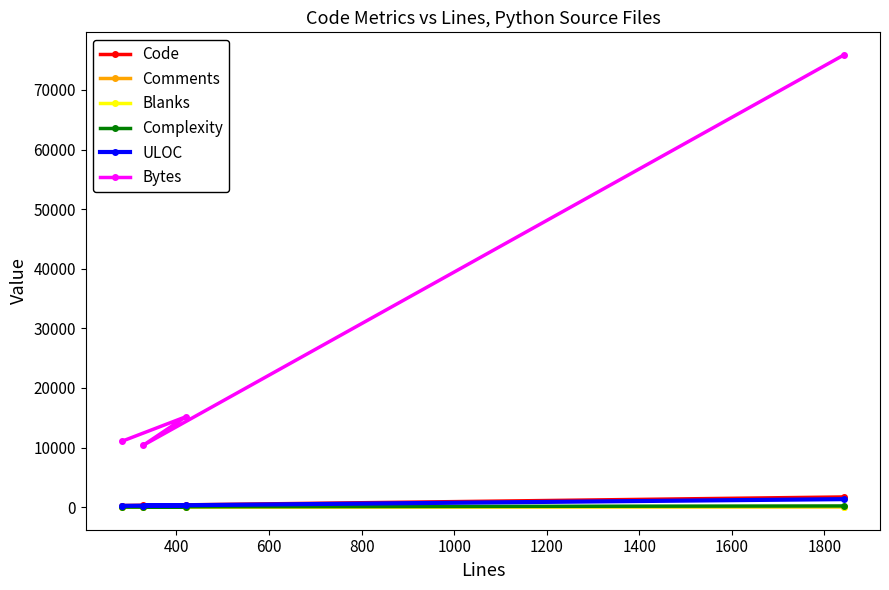

How many data points in Complexity are less than 61?

2